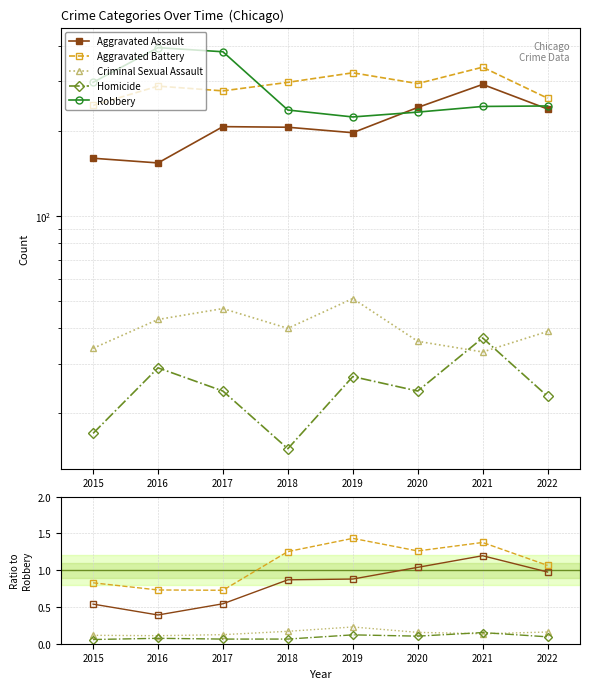

How many Criminal Sexual Assault values are between 0 and 1?

8